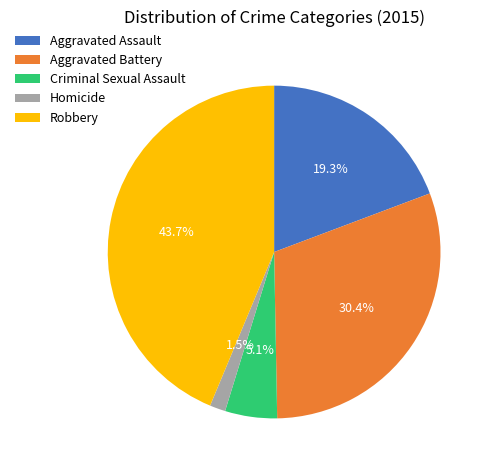

Does any single category account for the majority?

No